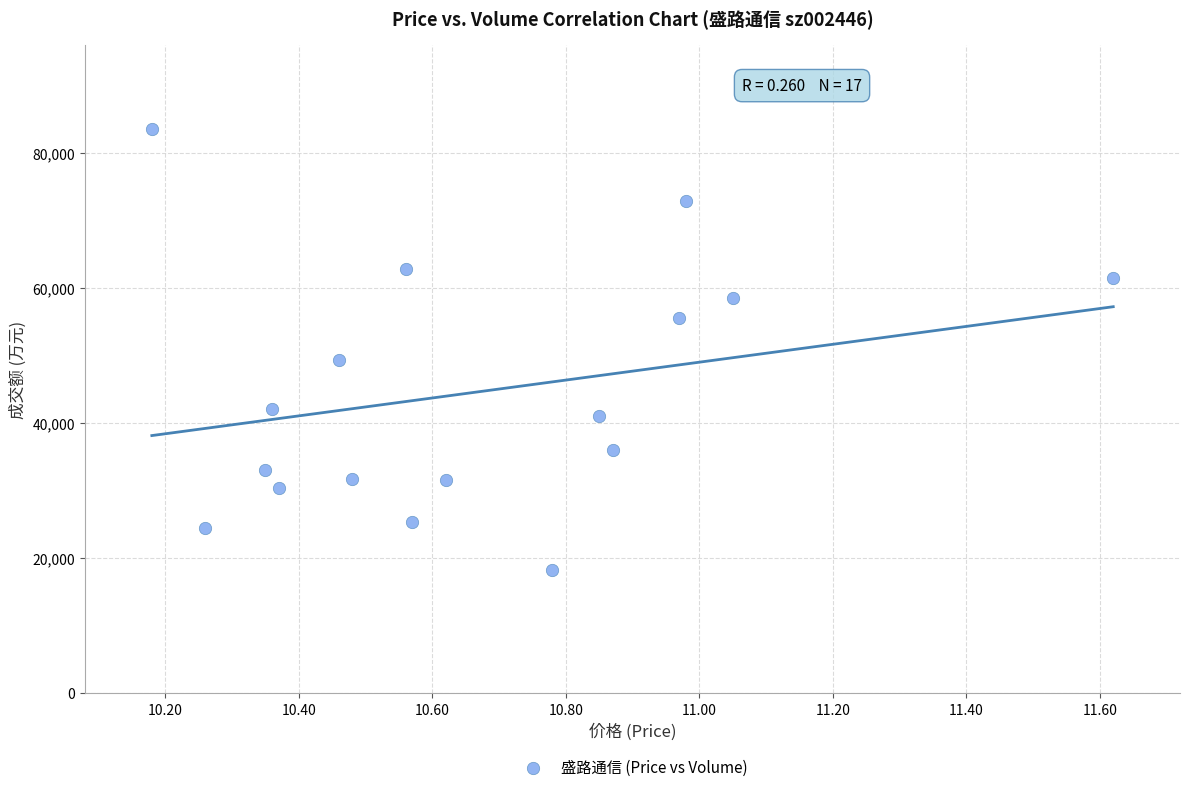

What Y value in the scatter plot is closest to 50913?

49402